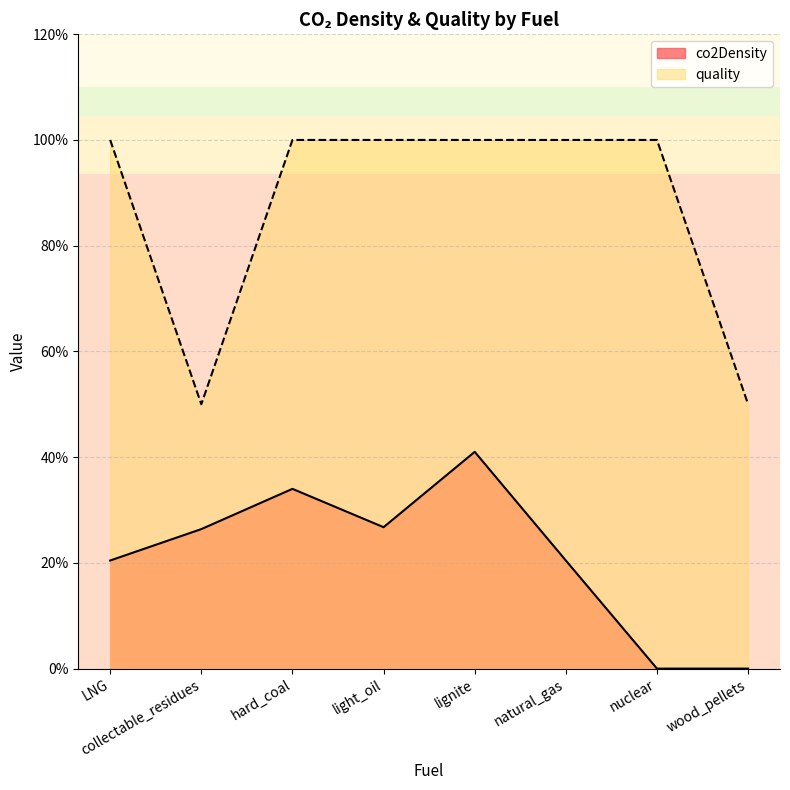

List the series in order of their overall mean, highest first.

quality, co2Density